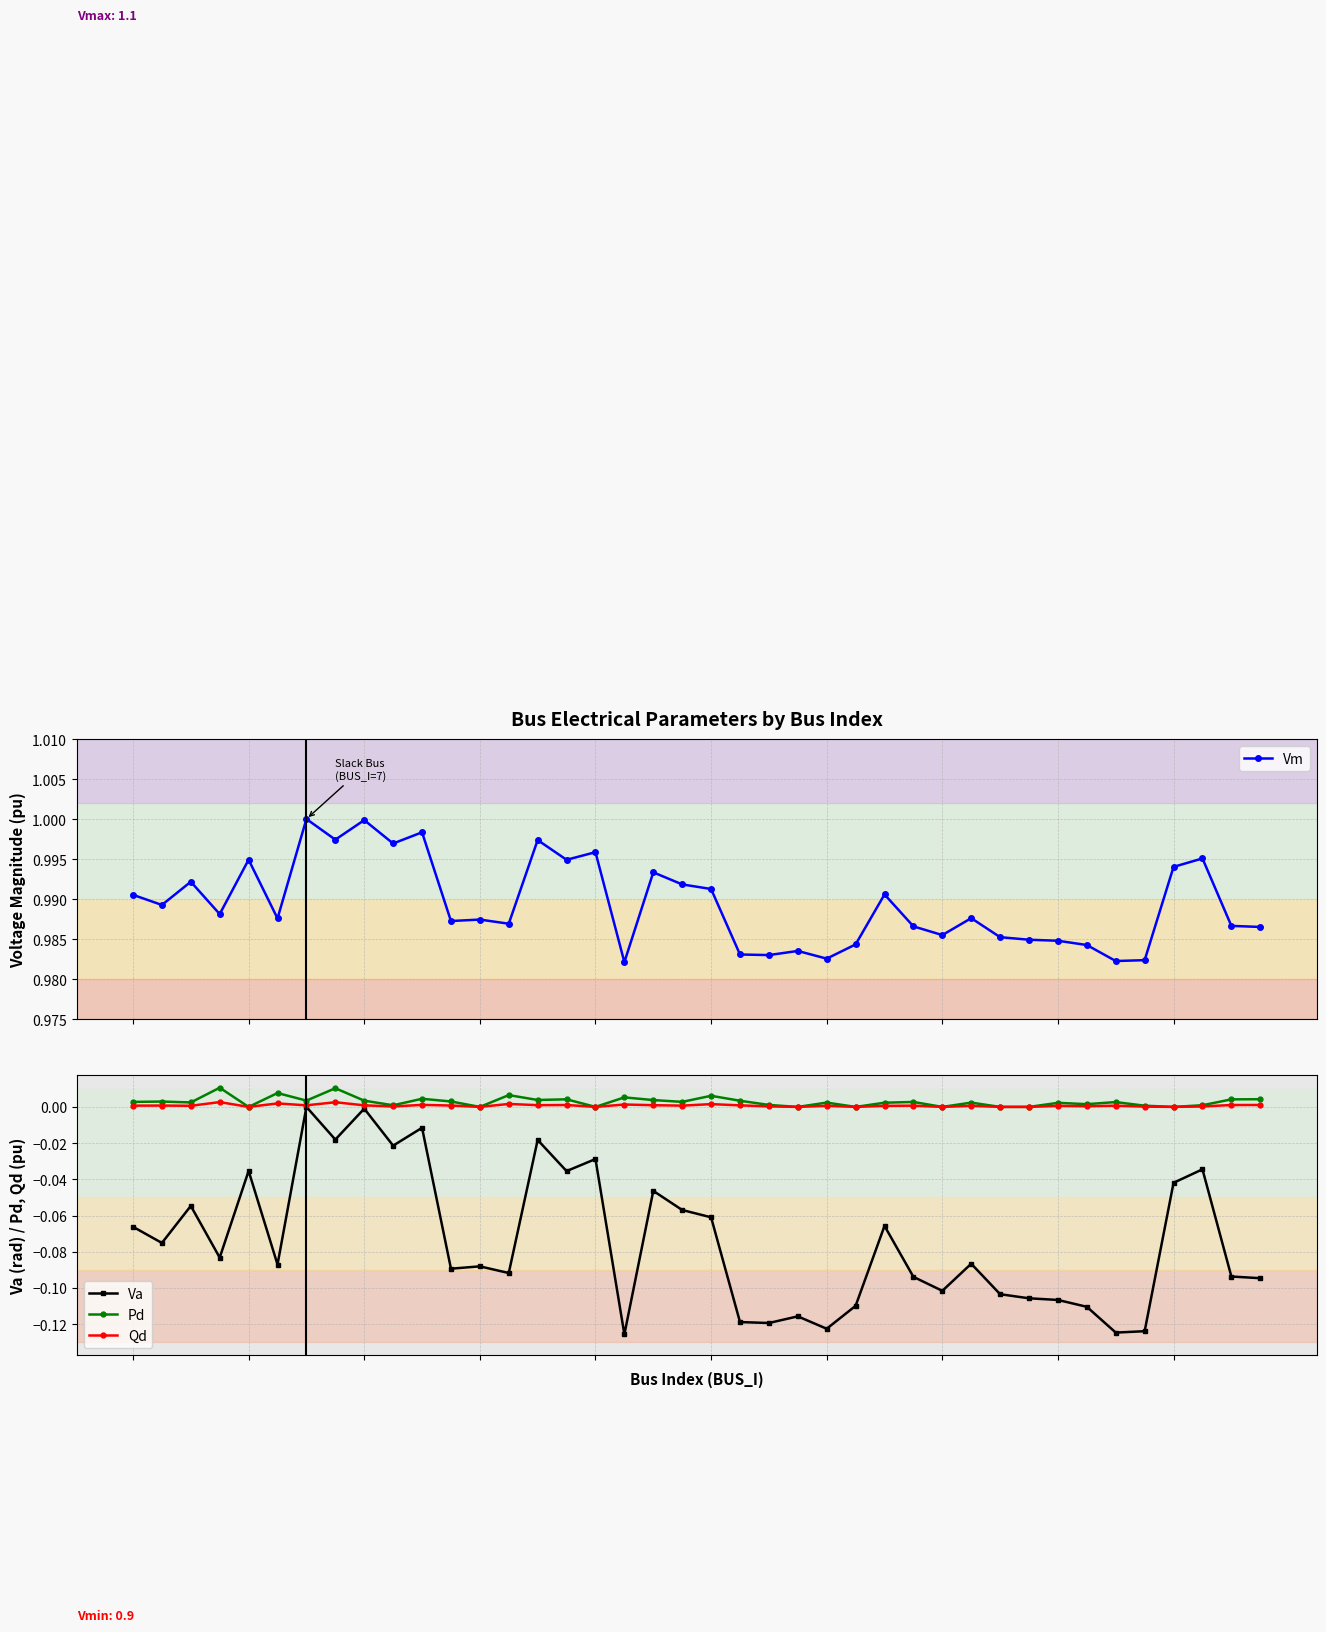

Count the number of data series in this chart.

4